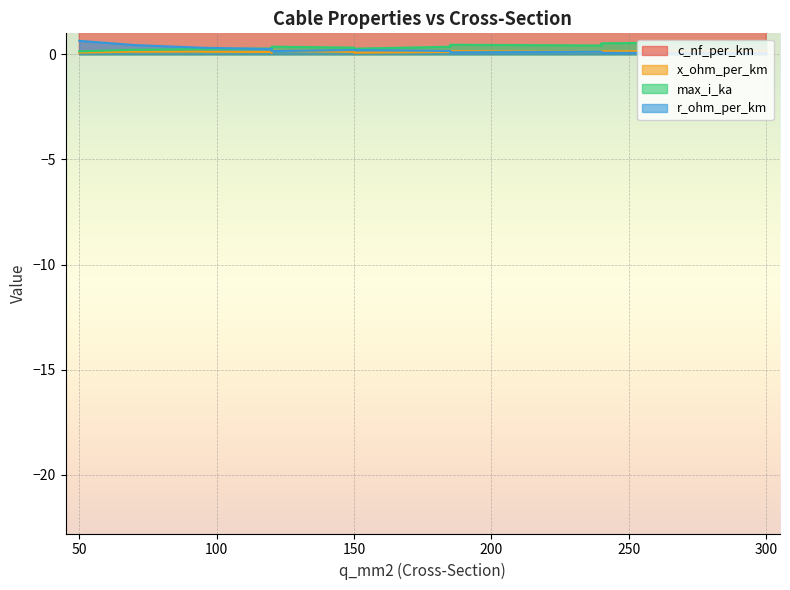

Which series has the widest spread of values?

c_nf_per_km